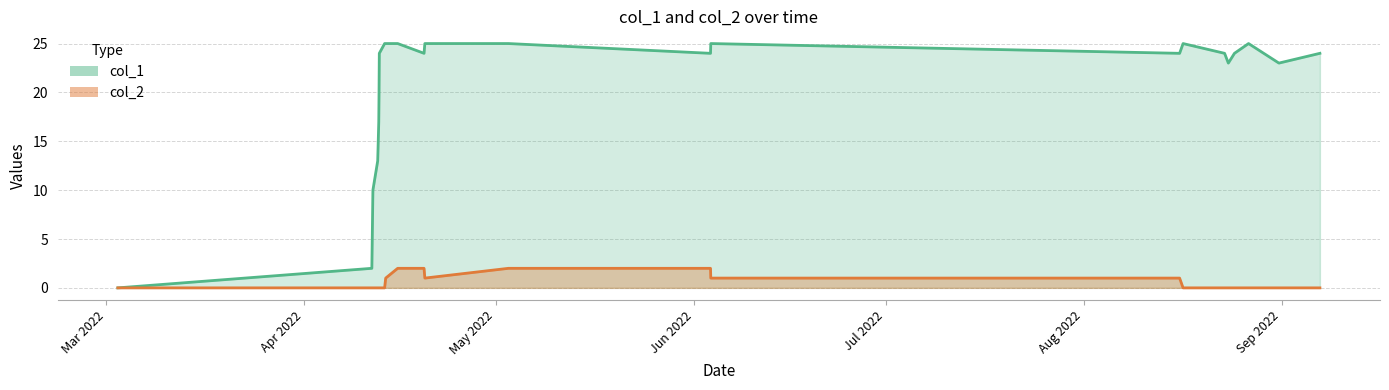

True or false: col_2 and col_1 cross at least once.

False